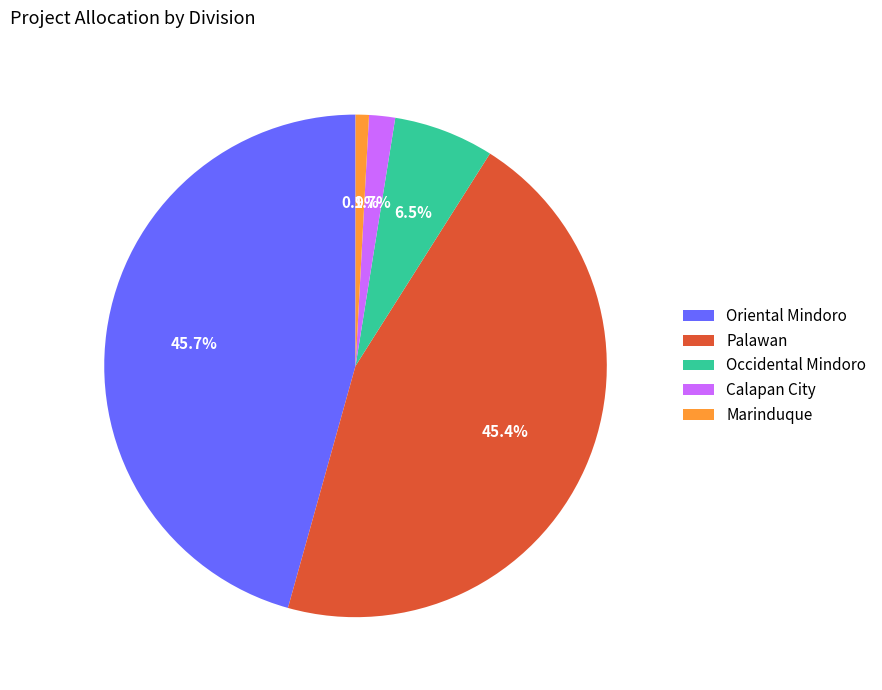

Approximately how many times larger is the value at Marinduque compared to Calapan City?

0.5